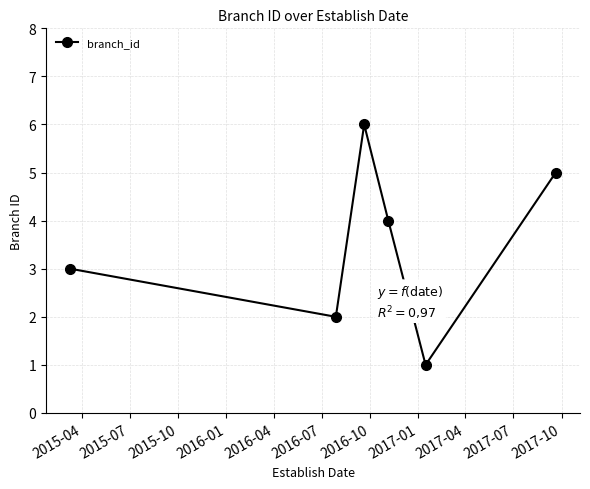

What is the difference between the maximum and minimum values?

5